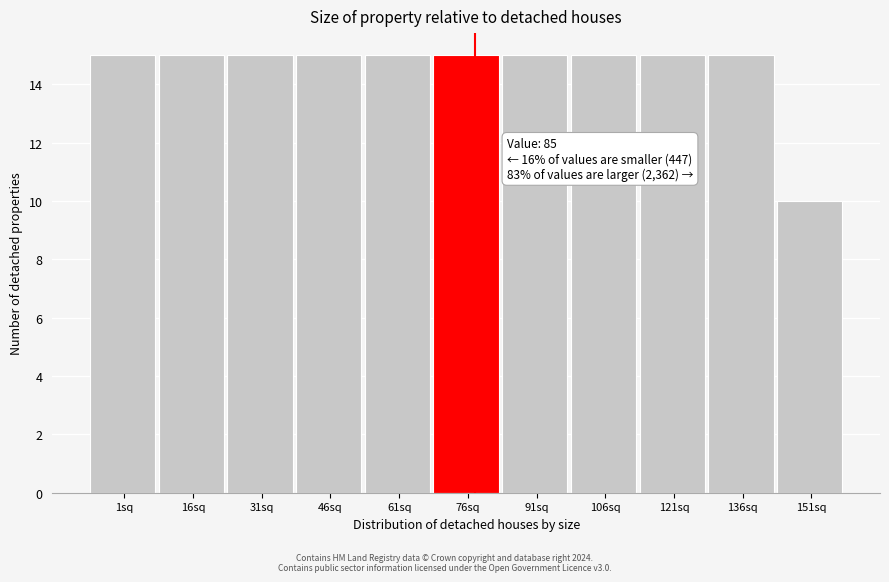

Reading right to left, transcribe all the data shown in this chart.

151sq=10	136sq=15	121sq=15	106sq=15	91sq=15	76sq=15	61sq=15	46sq=15	31sq=15	16sq=15	1sq=15